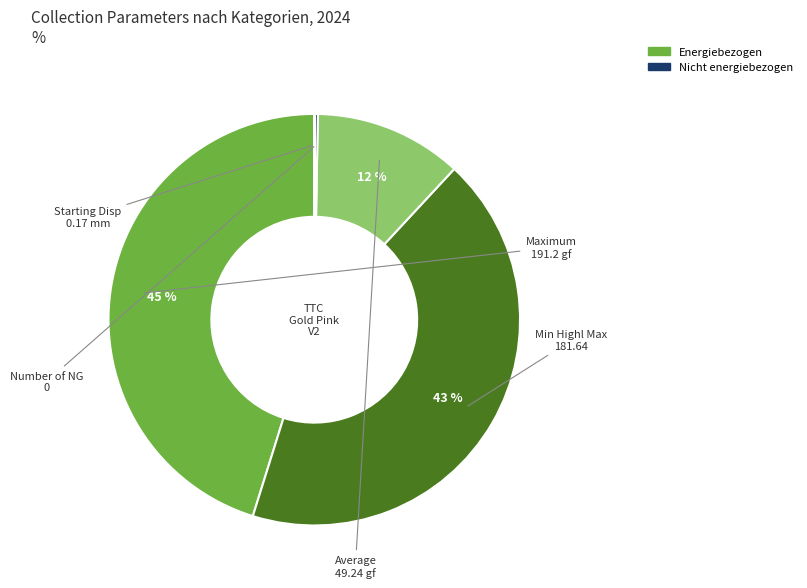

Is there a majority slice in this chart?

No